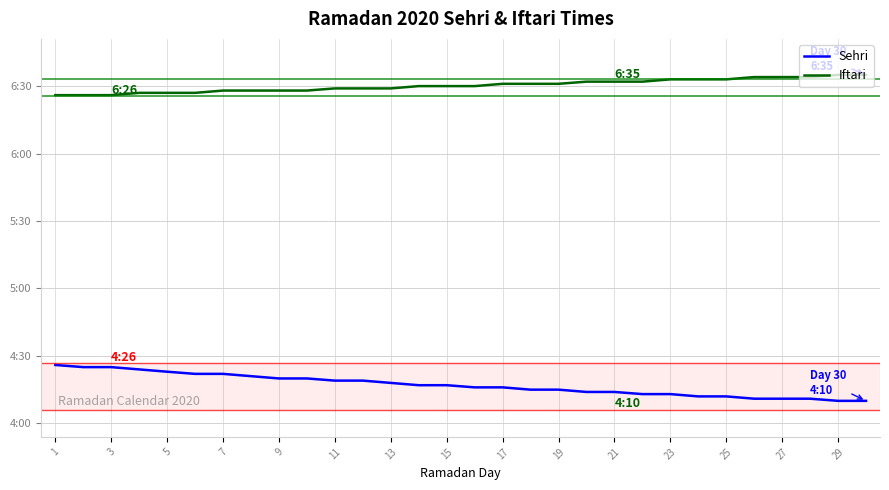

Is this an area chart (filled region under the line)?

No